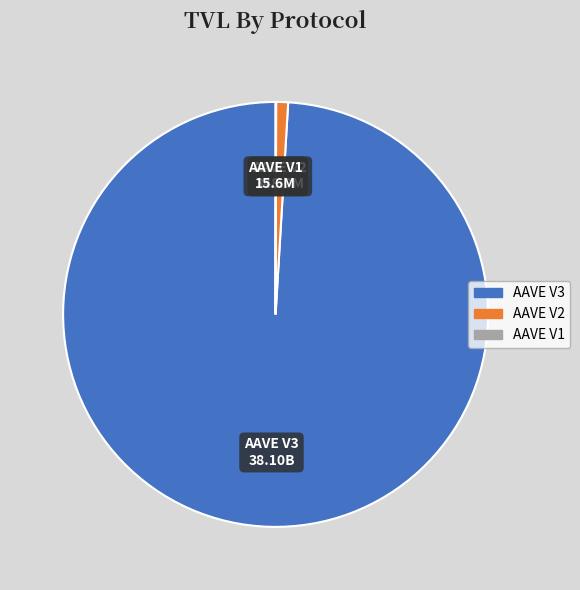

The AAVE V3 slice represents 89% of the pie. True or false?

False